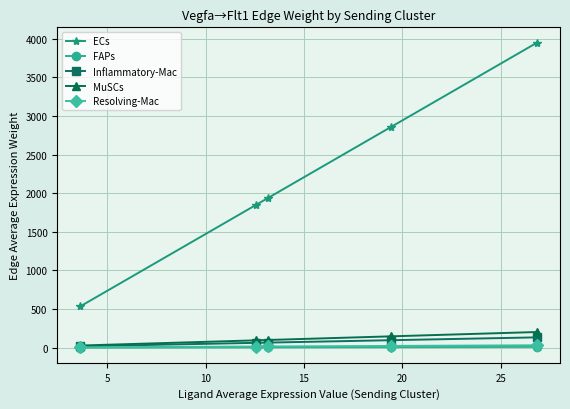

How many data points in MuSCs are above 99?

3